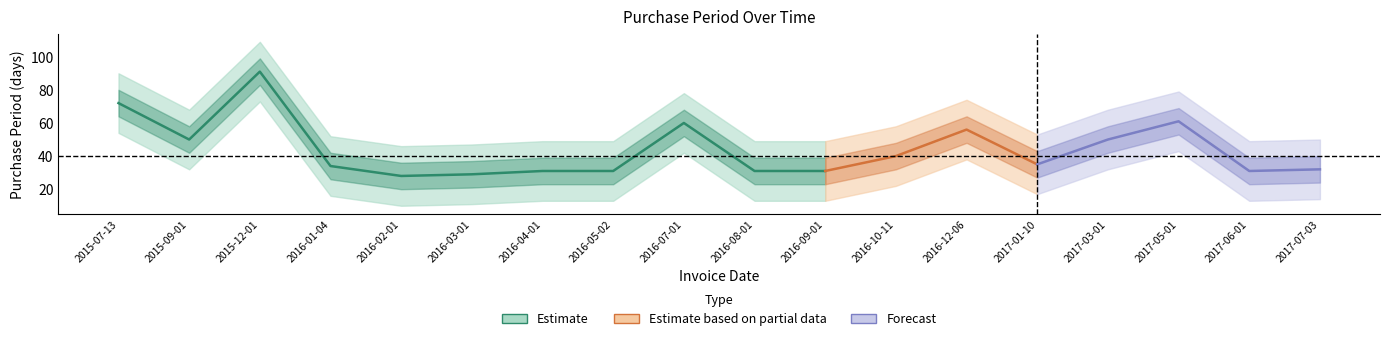

At which category does the data reach its first local peak?

2015-12-01